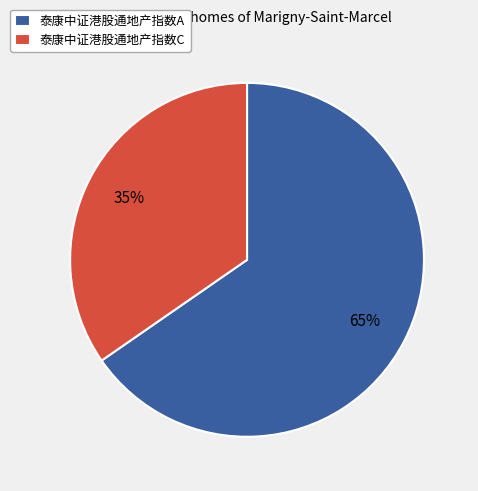

To the nearest percent, what is the combined percentage of 泰康中证港股通地产指数A and 泰康中证港股通地产指数C?

100%